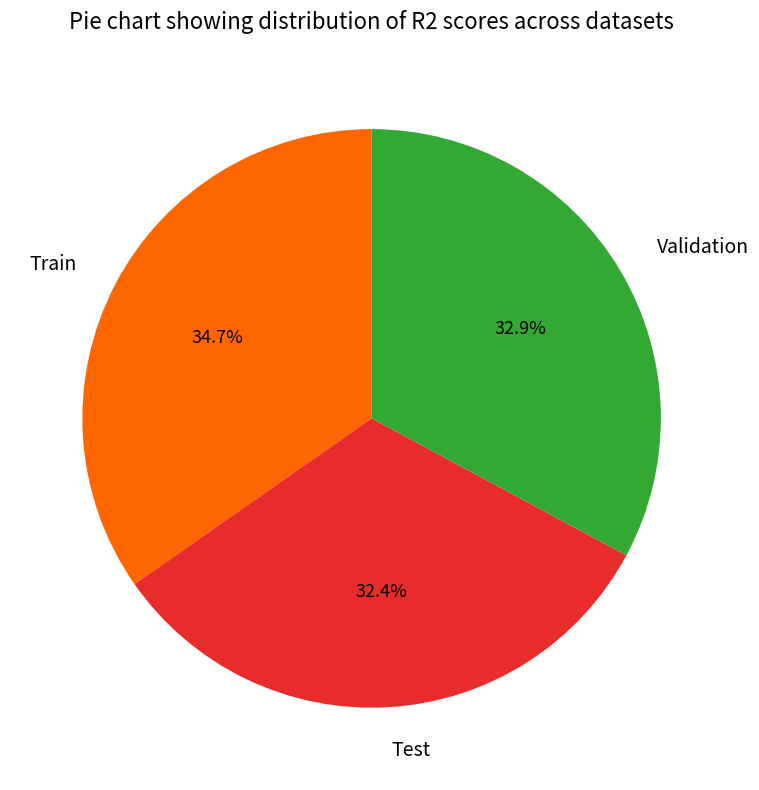

Is there any slice that represents more than half of the pie?

No